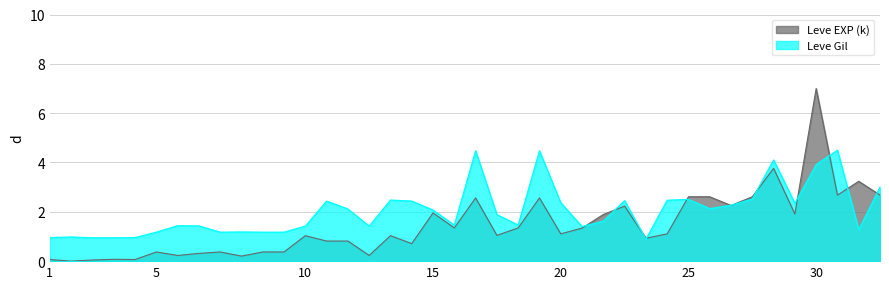

Where does the Leve EXP (k) series first go above 1?

10